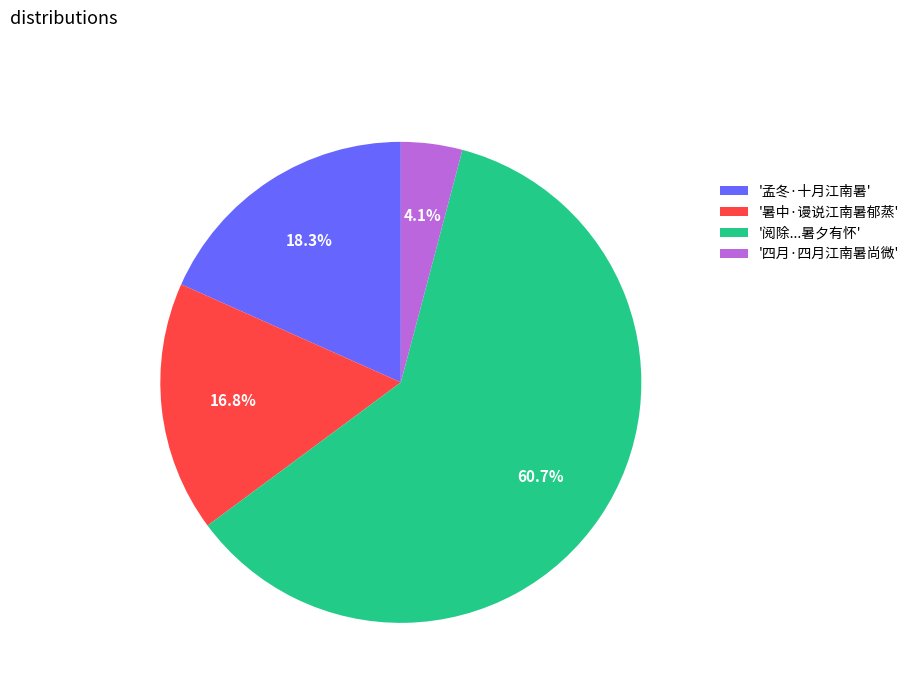

How much of the chart is everything except '暑中·谩说江南暑郁蒸'?

83.2%